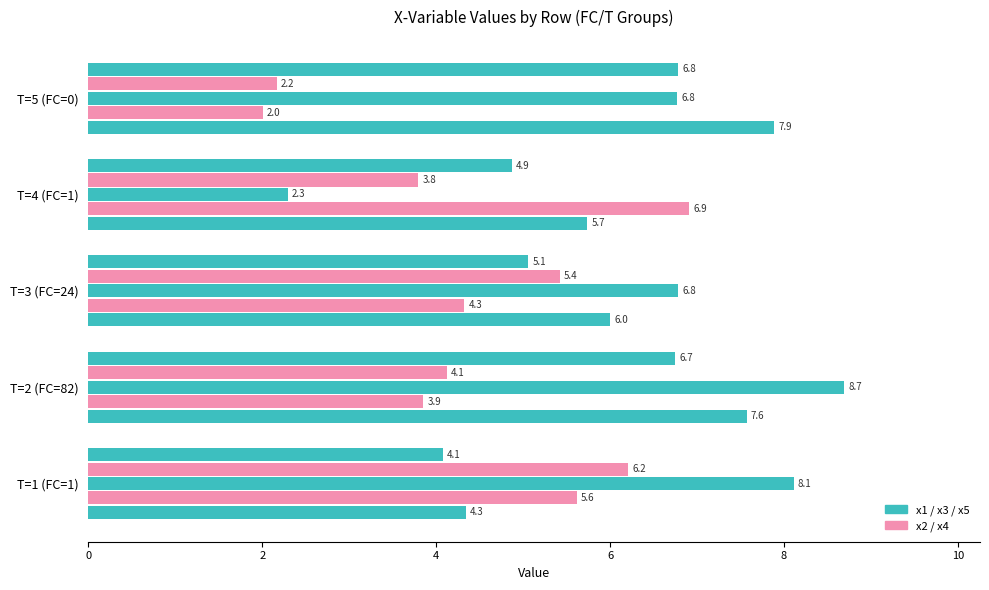

Count the number of data series in this chart.

5